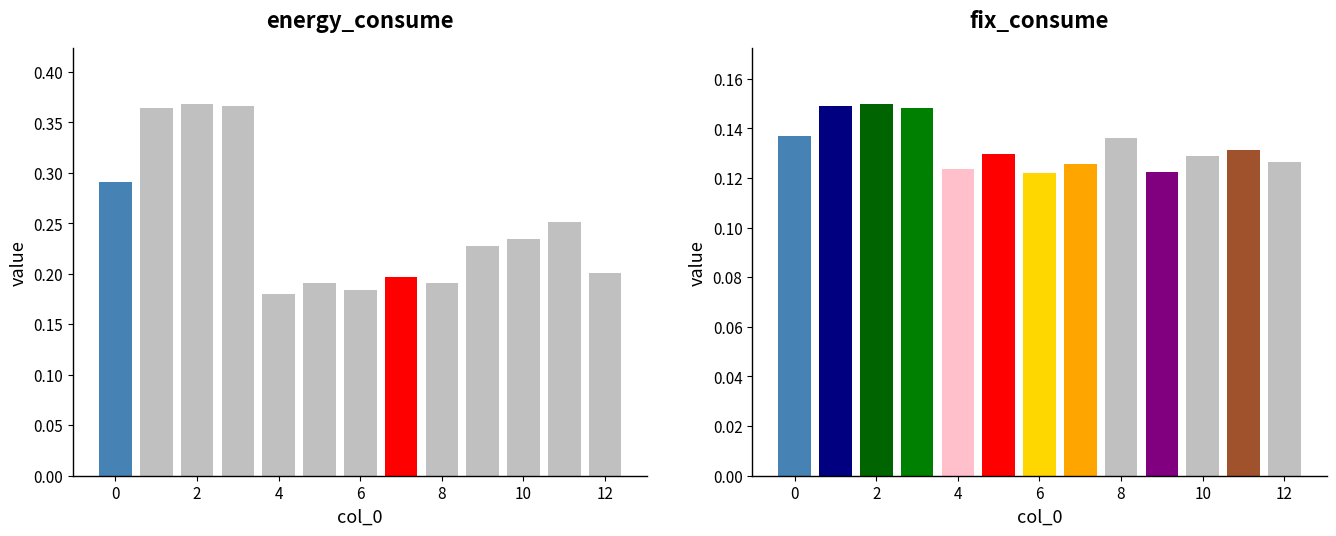

Which has a higher value, 2 or 9?

2